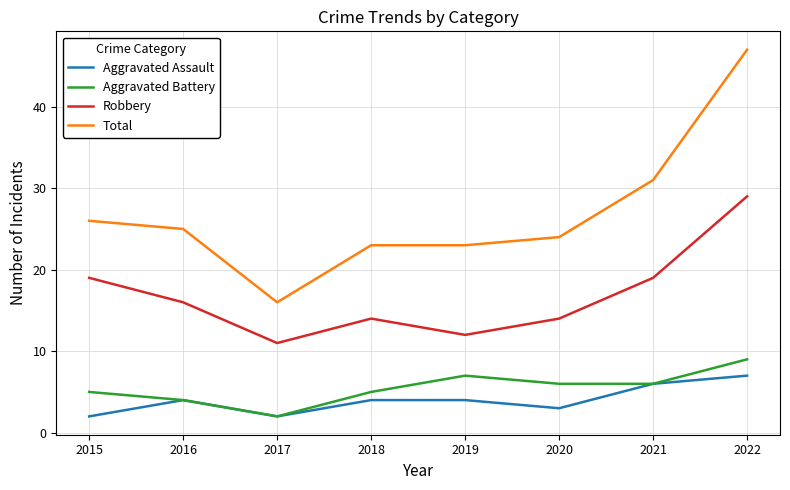

True or false: Total and Aggravated Assault cross at least once.

False